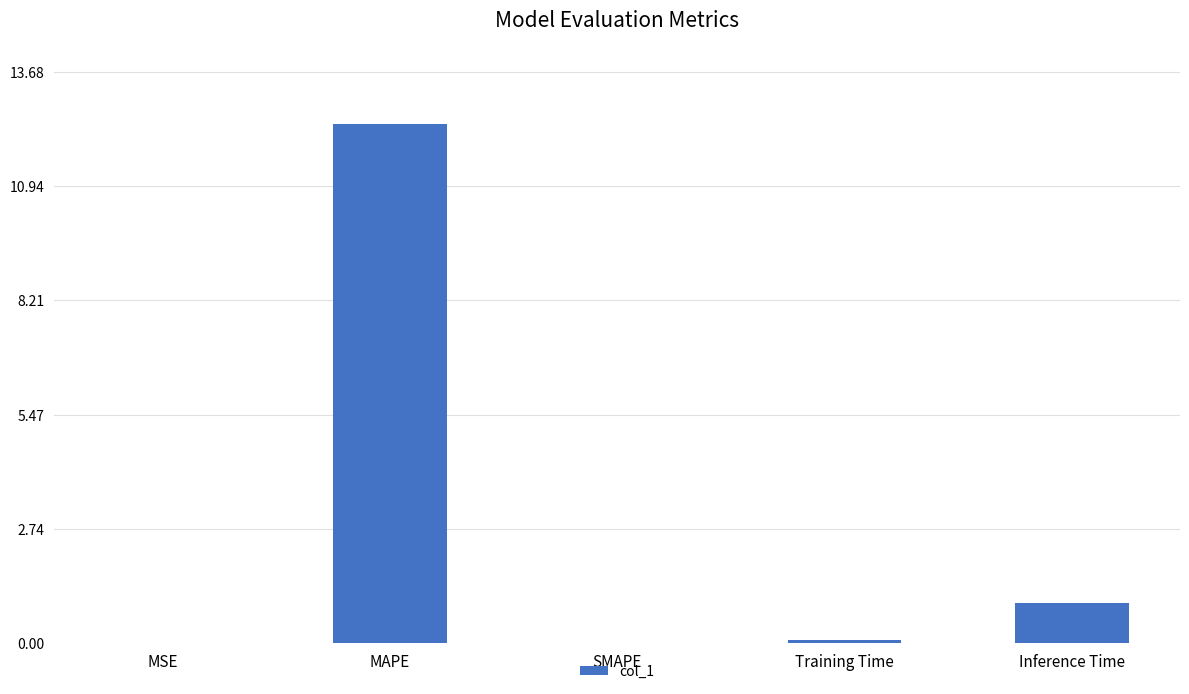

Between MAPE and Training Time, which is larger?

MAPE